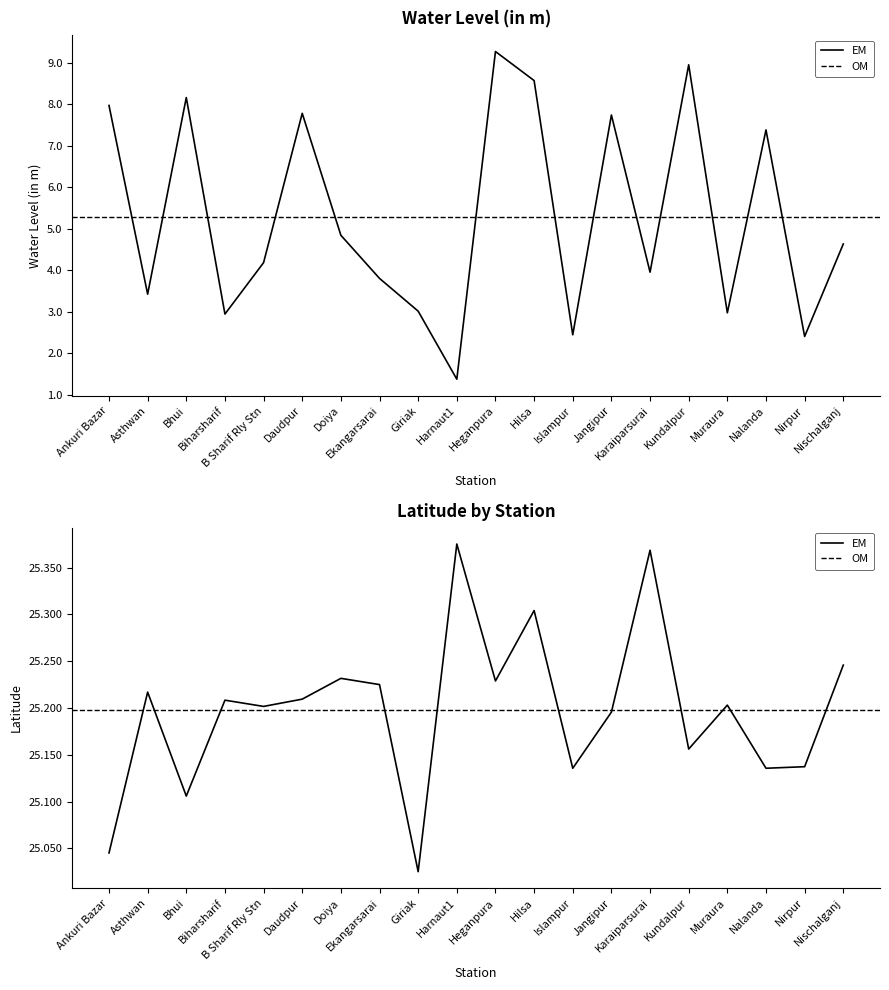

What is the difference between the maximum and minimum values in the lat series?

0.4